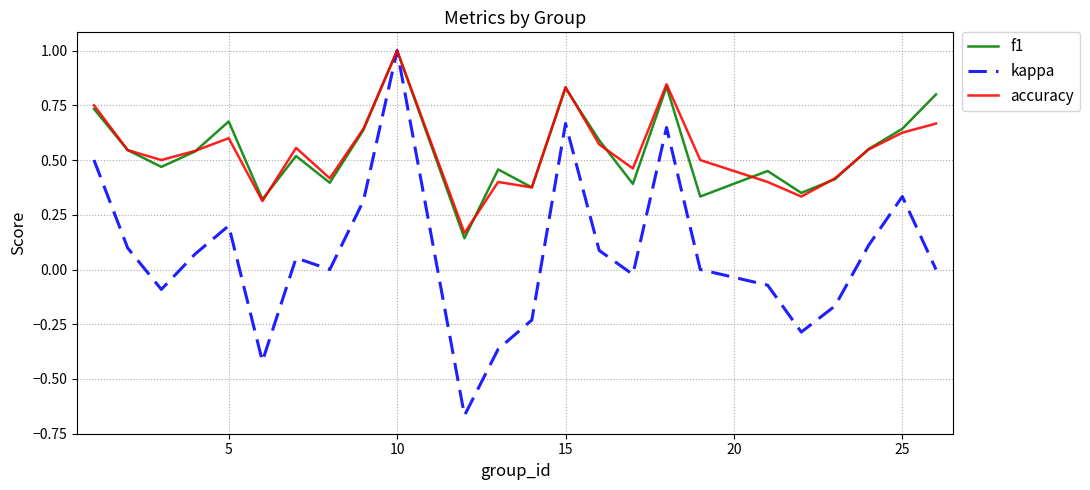

Which series has the largest range (max minus min)?

kappa